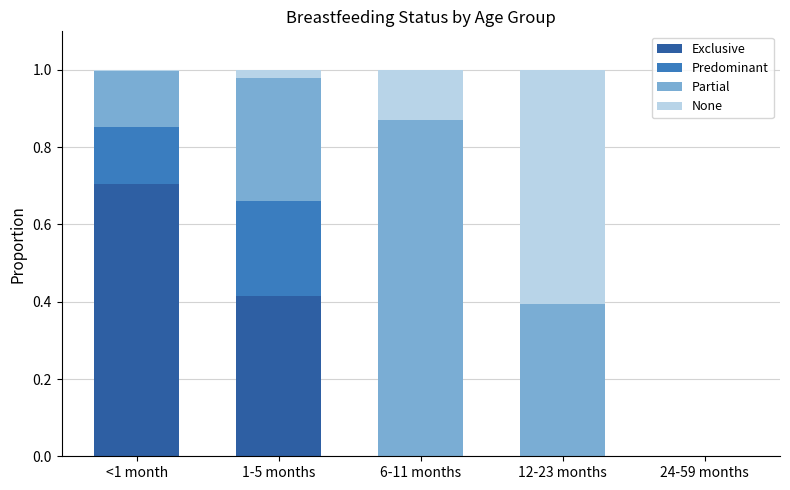

What is the sum of all Exclusive values?

1.1